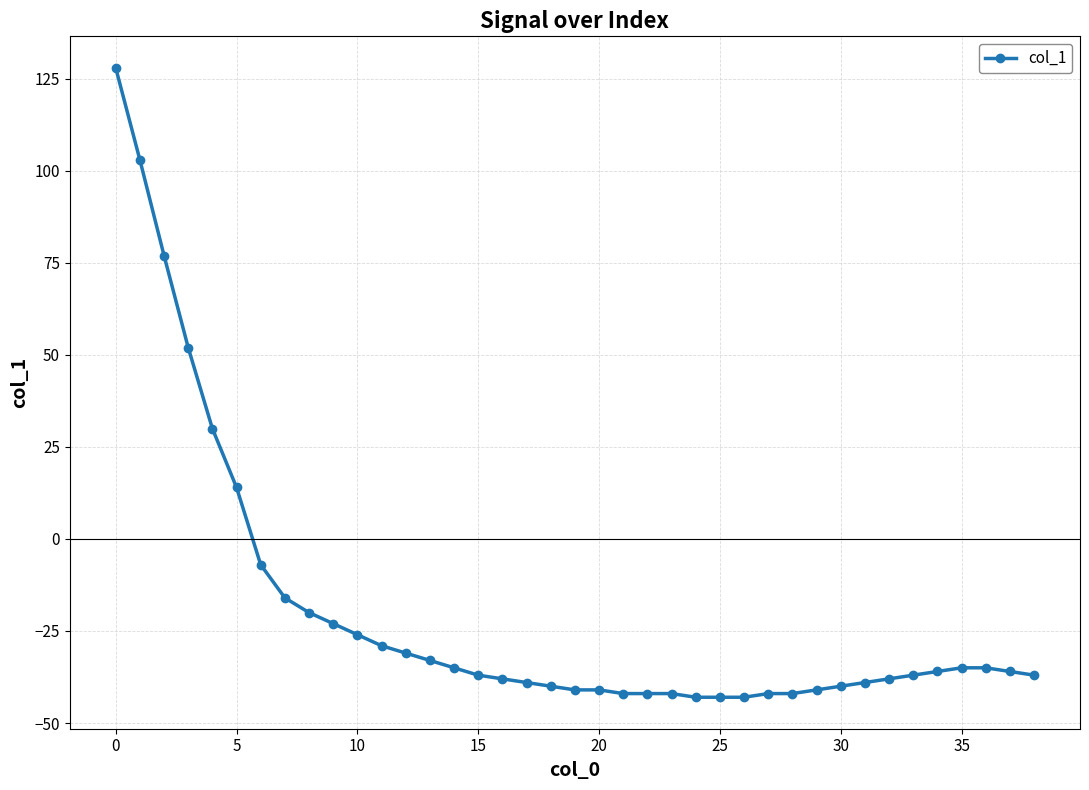

What is the difference between the maximum and minimum values?

171